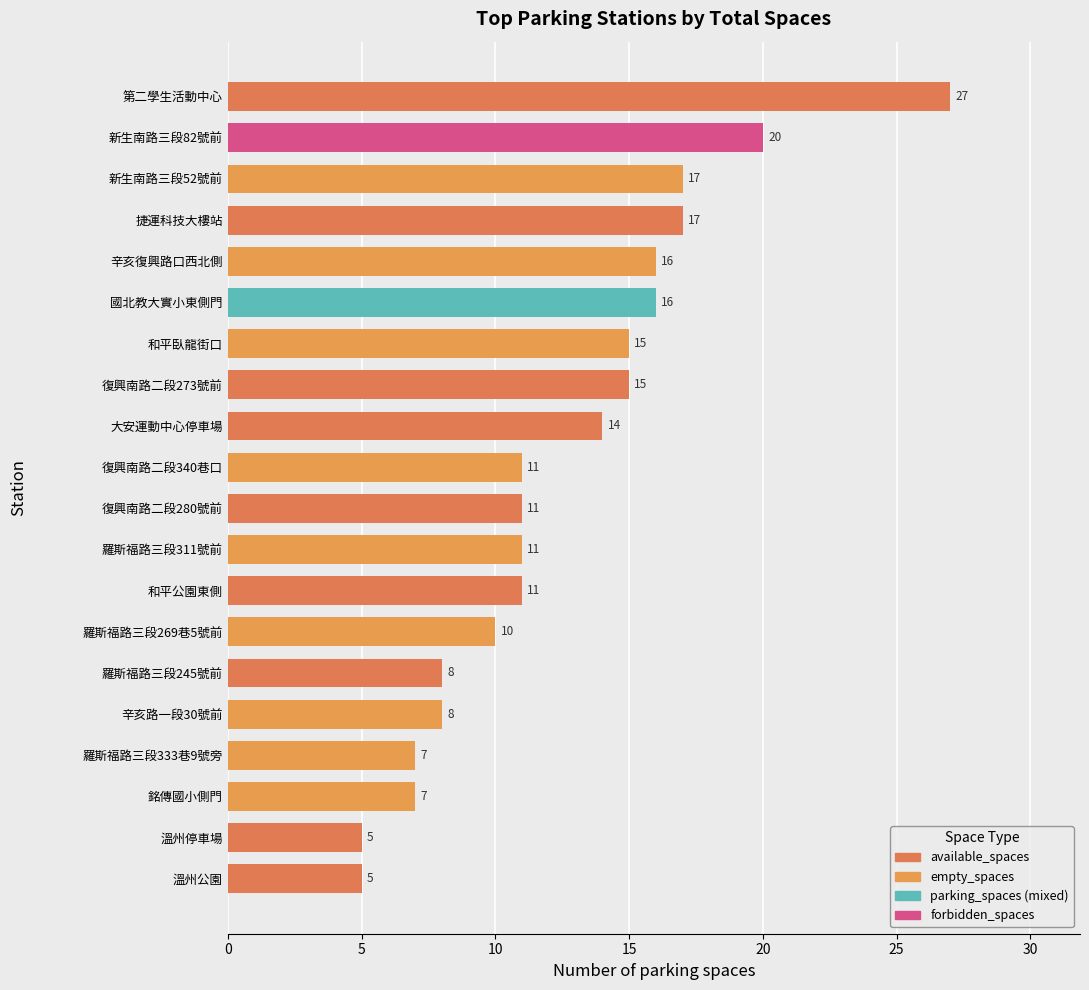

What is the average value?

13